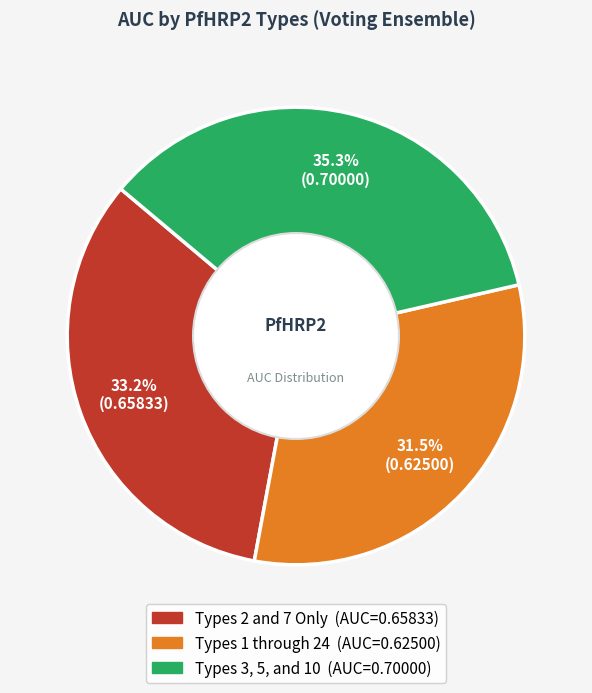

How many slices are in this pie chart?

3